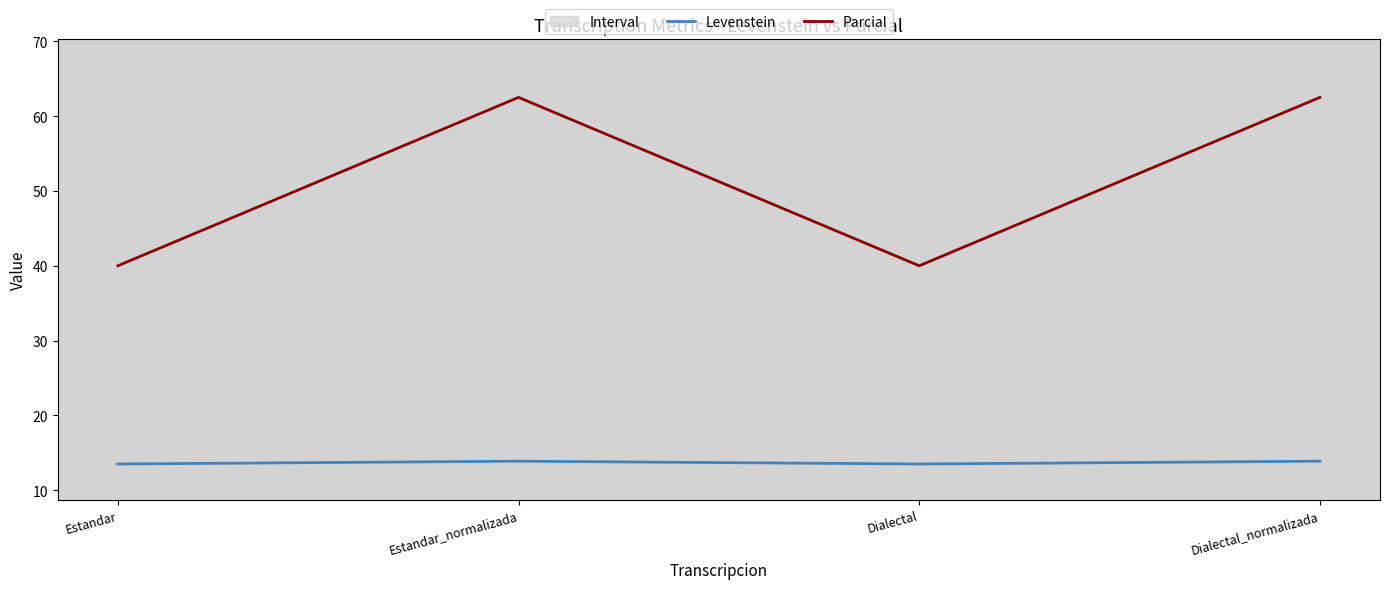

How many lines are shown in the chart?

2